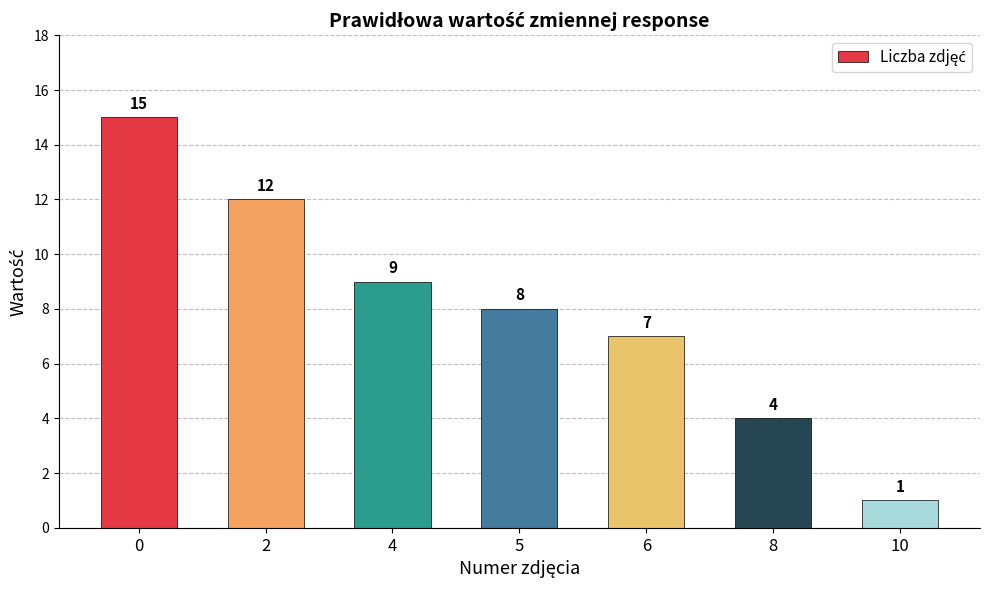

What is the minimum value shown in the chart?

1